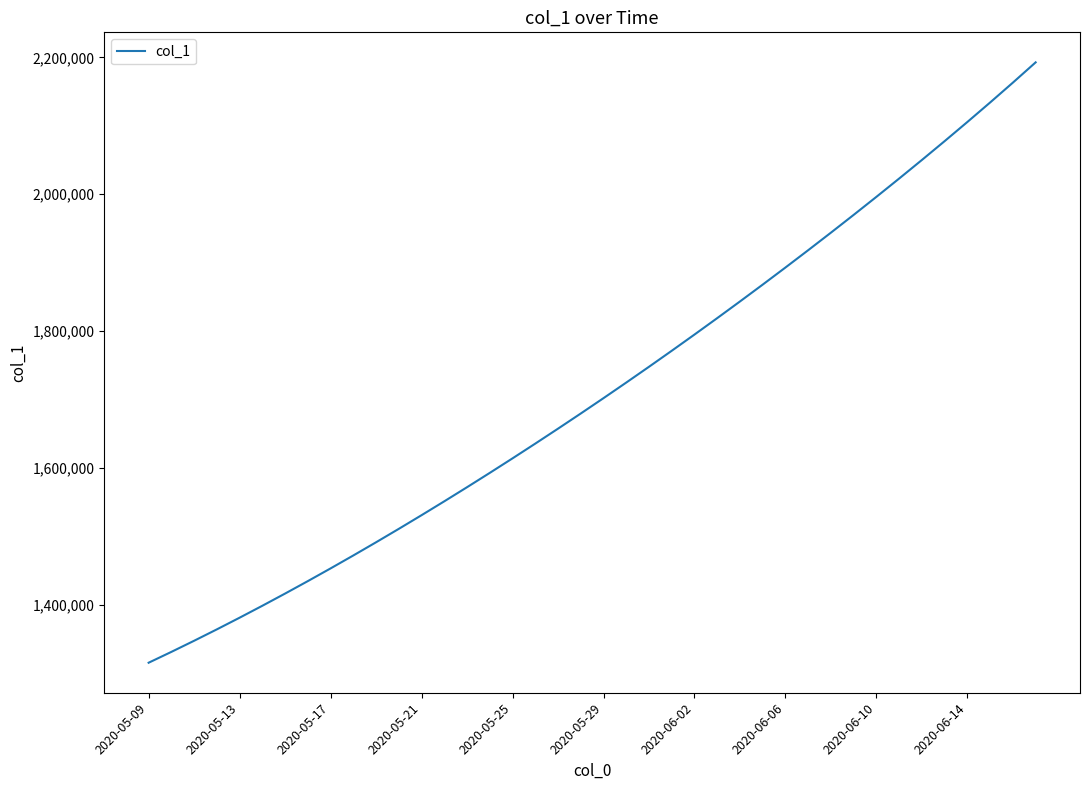

What is the maximum value shown in the chart?

2192692.2